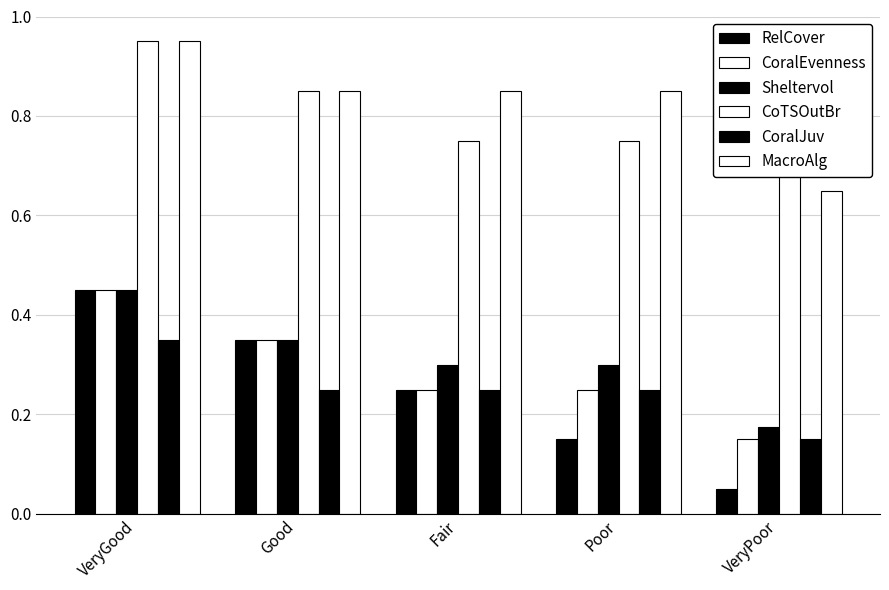

What position from the left is Good?

2